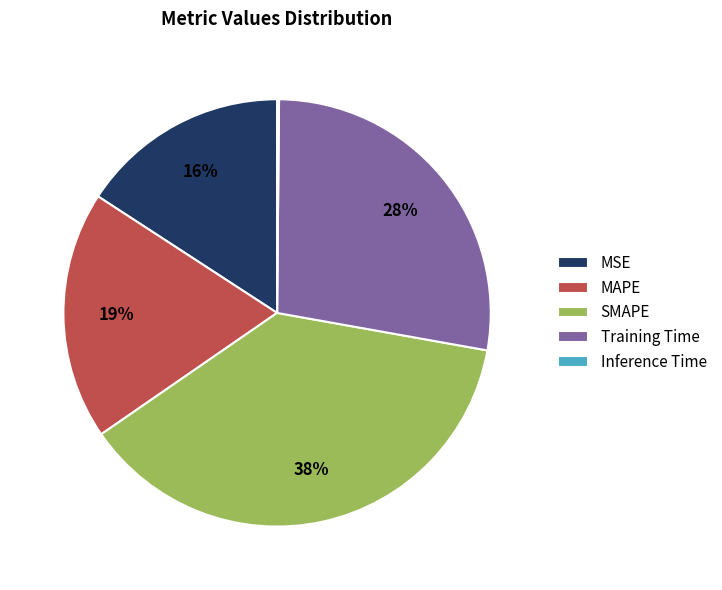

The MAPE slice represents 7% of the pie. True or false?

False